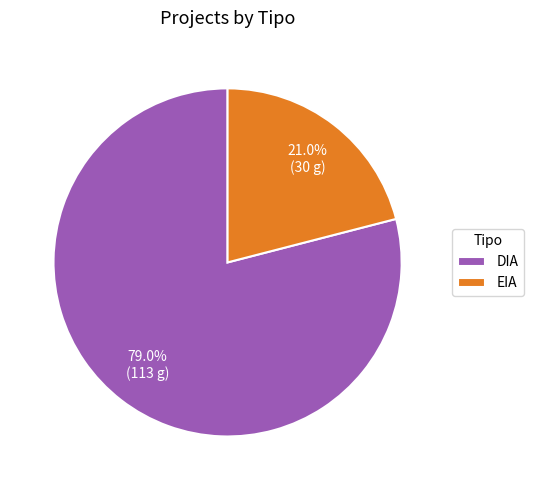

Is the sum of EIA and DIA greater than half?

Yes